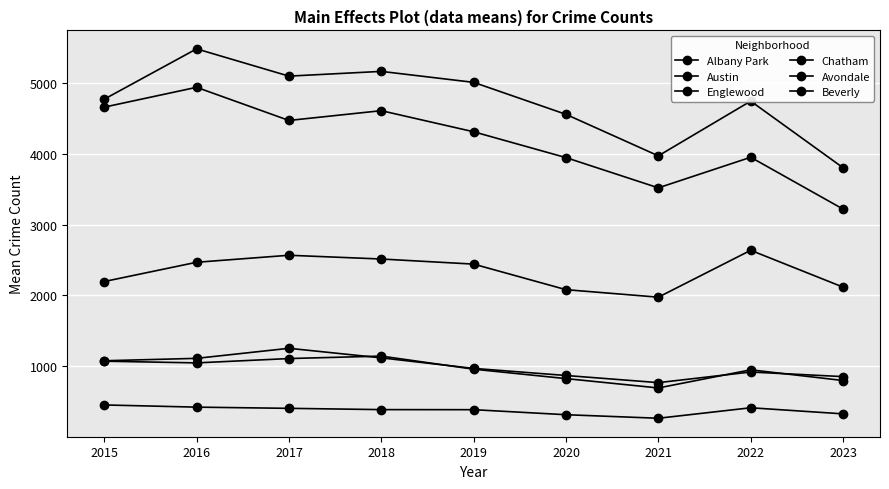

What is the average value of the Beverly series?

374